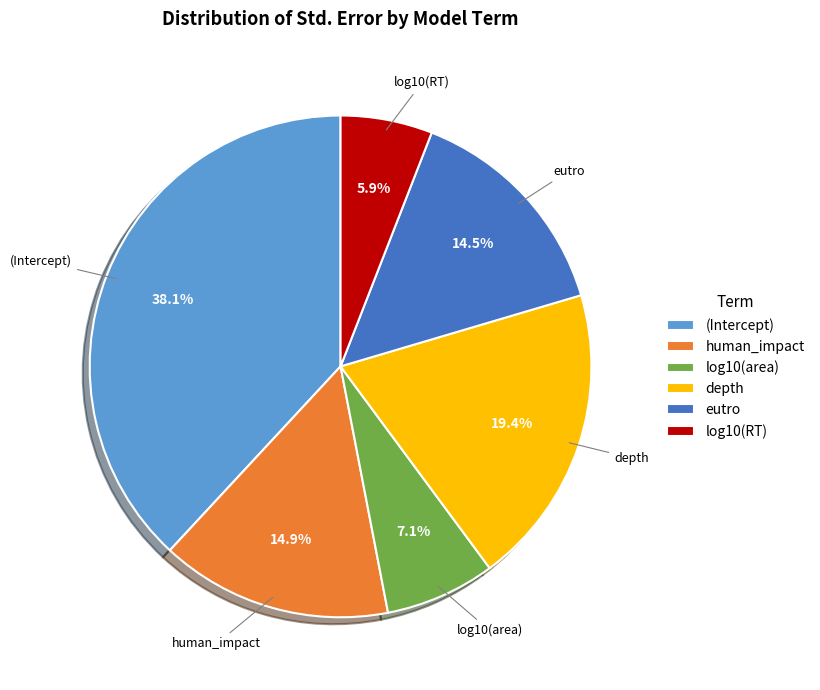

Count the number of slices in the pie.

6